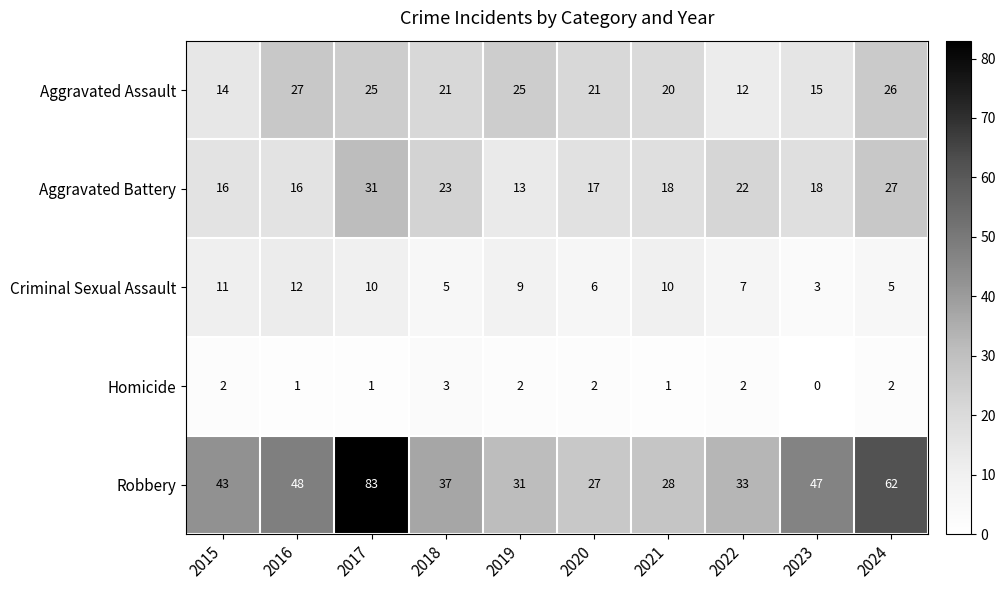

At 2023, list the series in order from smallest to largest.

Homicide, Criminal Sexual Assault, Aggravated Assault, Aggravated Battery, Robbery